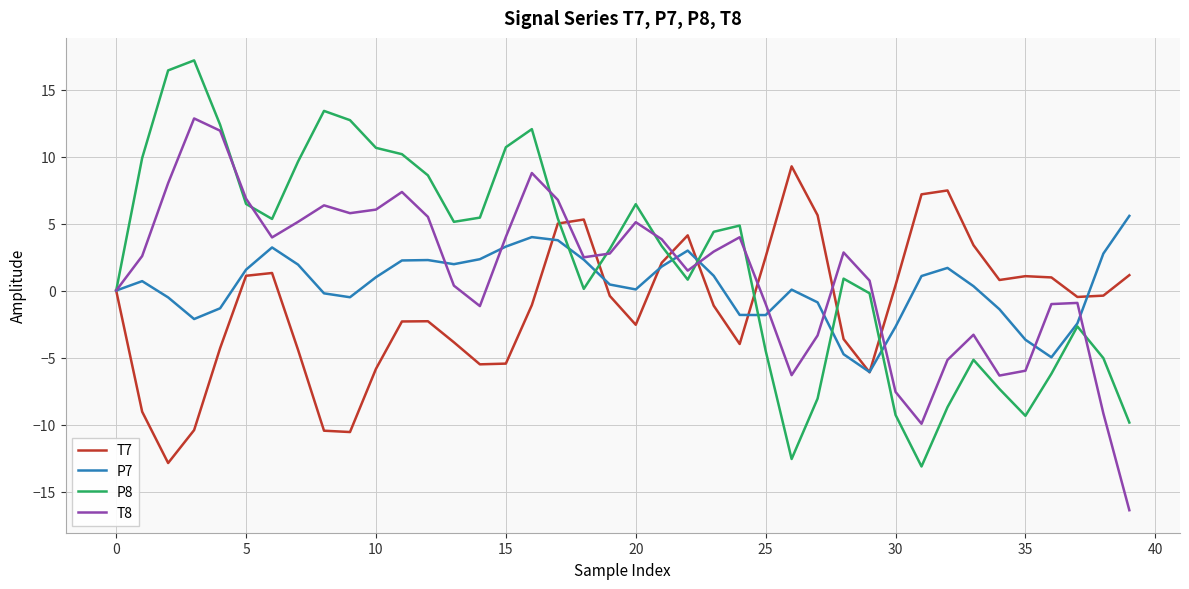

How many lines are shown in the chart?

4